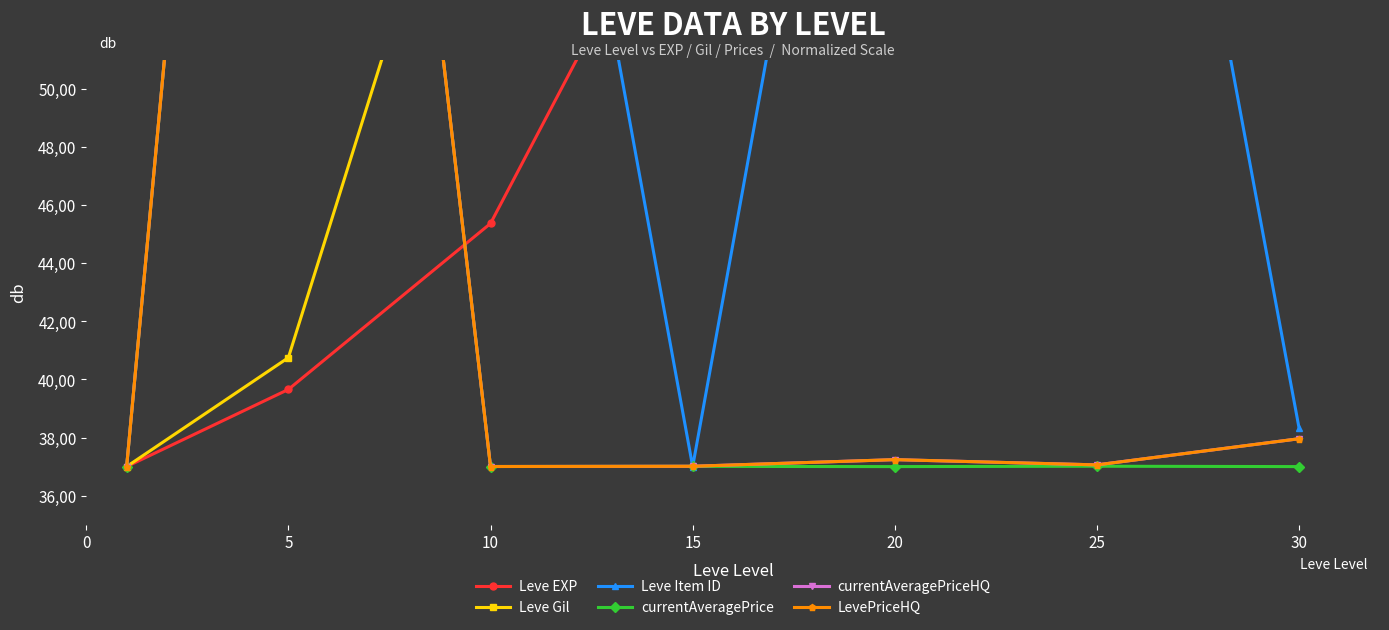

Does the chart have visible grid lines?

No